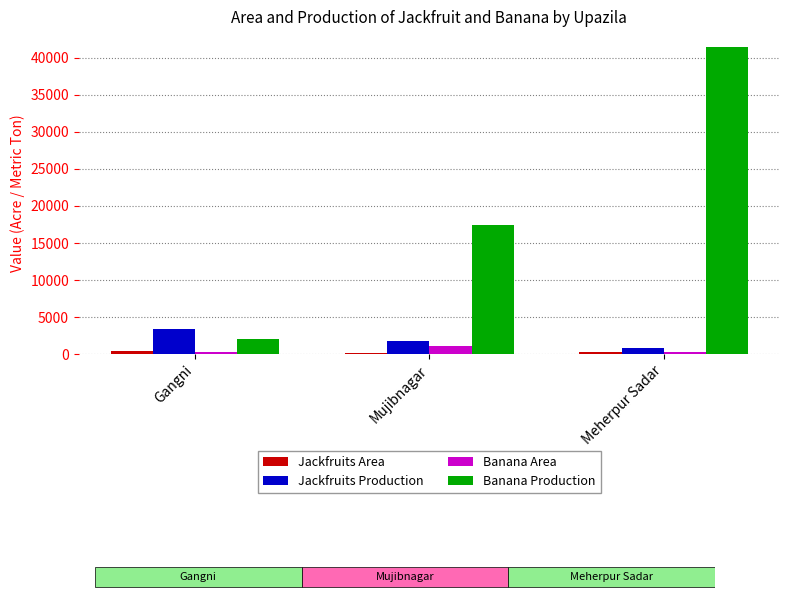

List the series in order of their peak value, highest first.

Banana Production, Jackfruits Production, Banana Area, Jackfruits Area